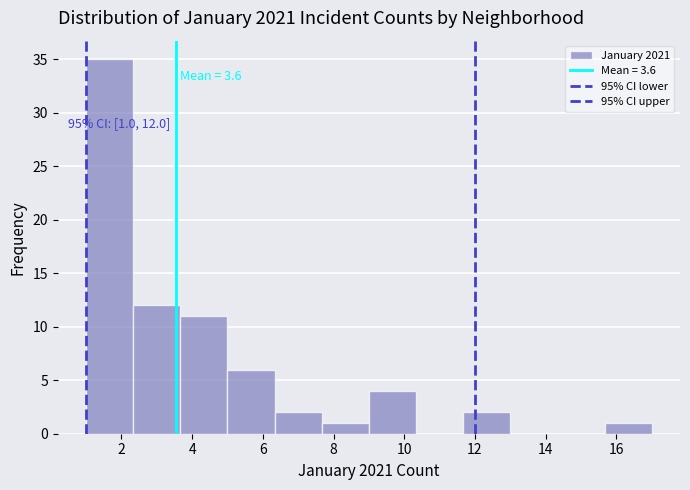

Over which range of the x-axis is the bar tallest?

1.0 to 2.4